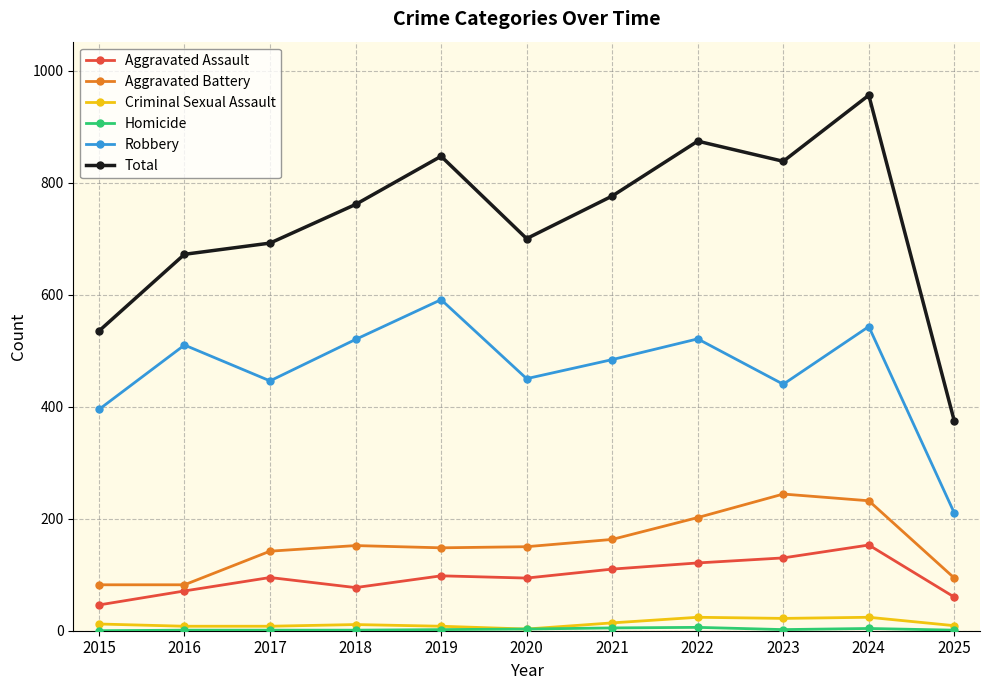

What is the difference between the second highest and minimum values in the Aggravated Battery series?

150